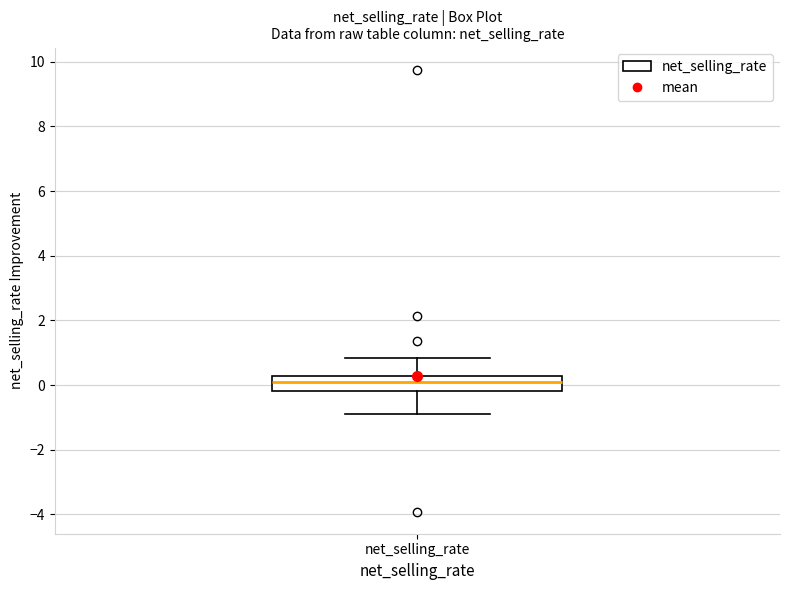

Transcribe this box plot: give where the median line is, the range the box spans, and where the two whiskers end, as read against the y-axis. The values are not printed on the chart, so give them approximately, as read against the axis.

median 0.2 (inside the box), box -0.2 to 0.2, whiskers -0.8 to 0.8